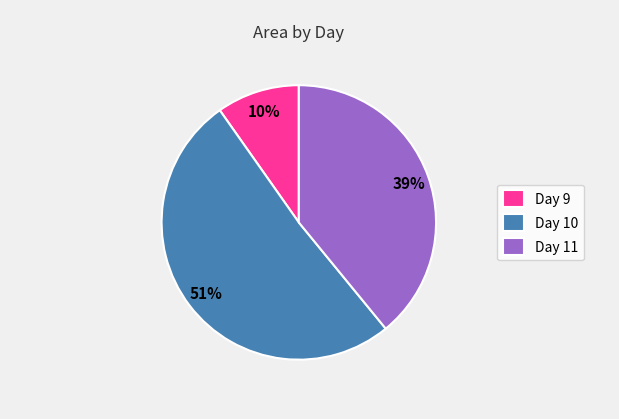

True or false: Day 9 accounts for 10% of the total.

True